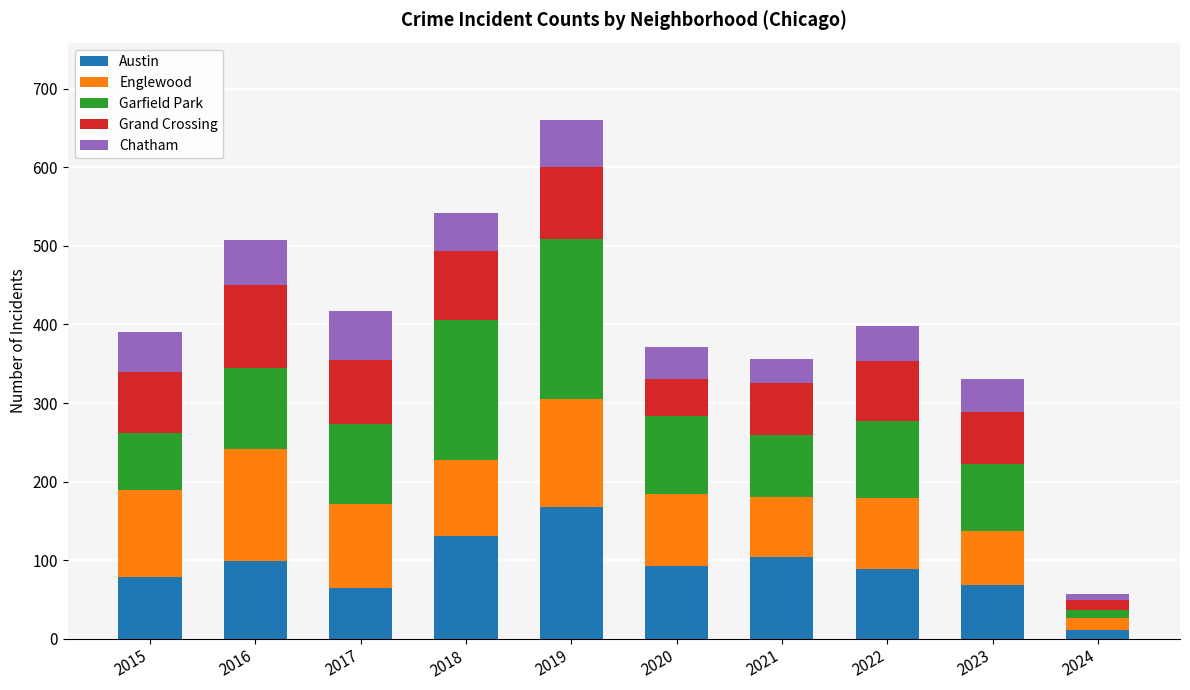

The Austin series shows 130 at 2018. True or false?

True